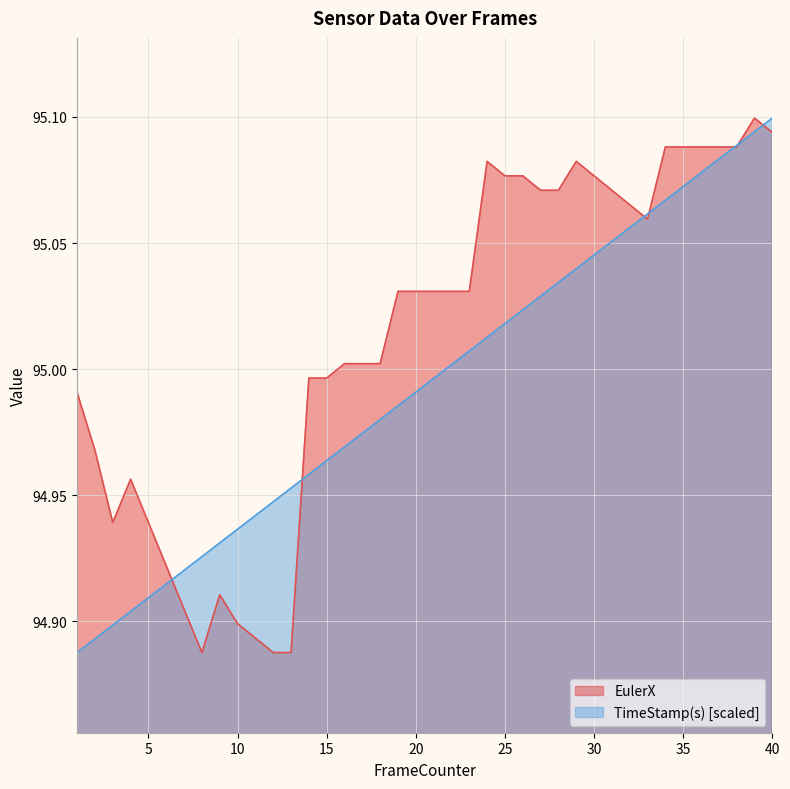

Reading left to right, extract all data points from this chart.

EulerX: 95.0	95.0	94.9	95.0	94.9	94.9	94.9	94.9	94.9	94.9	94.9	94.9	94.9	95.0	95.0	95.0	95.0	95.0	95.0	95.0	95.0	95.0	95.0	95.1	95.1	95.1	95.1	95.1	95.1	95.1	95.1	95.1	95.1	95.1	95.1	95.1	95.1	95.1	95.1	95.1
TimeStamp(s): 94.9	94.9	94.9	94.9	94.9	94.9	94.9	94.9	94.9	94.9	94.9	94.9	95.0	95.0	95.0	95.0	95.0	95.0	95.0	95.0	95.0	95.0	95.0	95.0	95.0	95.0	95.0	95.0	95.0	95.0	95.1	95.1	95.1	95.1	95.1	95.1	95.1	95.1	95.1	95.1